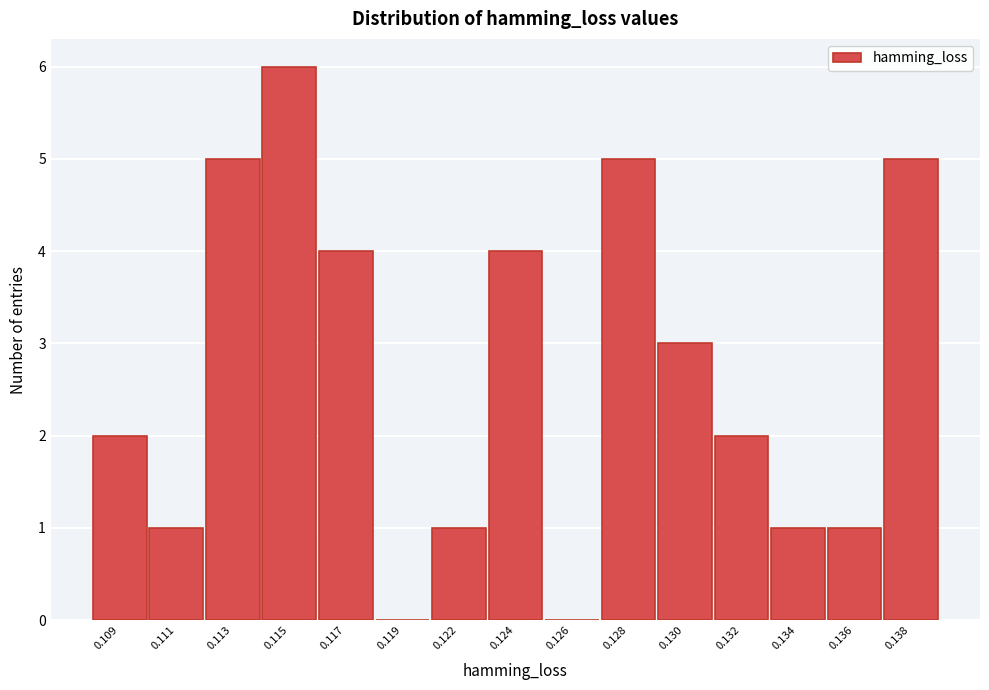

Reading right to left, extract all data points from this chart.

0.138=5	0.136=1	0.134=1	0.132=2	0.130=3	0.128=5	0.126=0	0.124=4	0.122=1	0.119=0	0.117=4	0.115=6	0.113=5	0.111=1	0.109=2